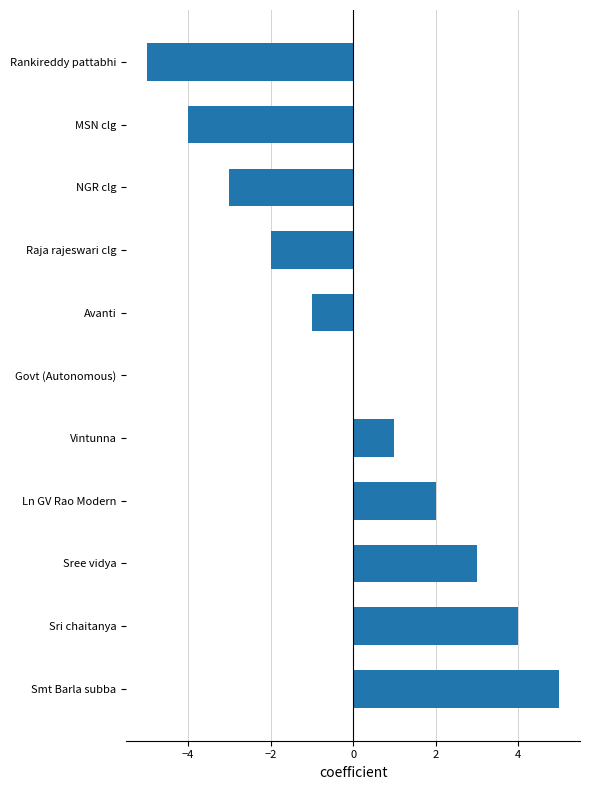

Count the number of data series in this chart.

1